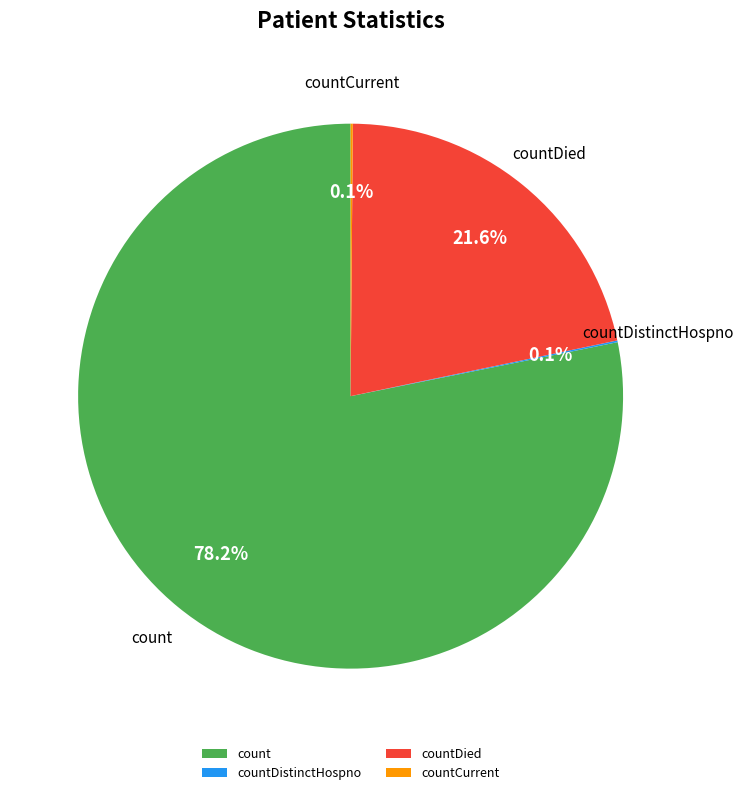

To the nearest percent, what is the average slice percentage?

25%